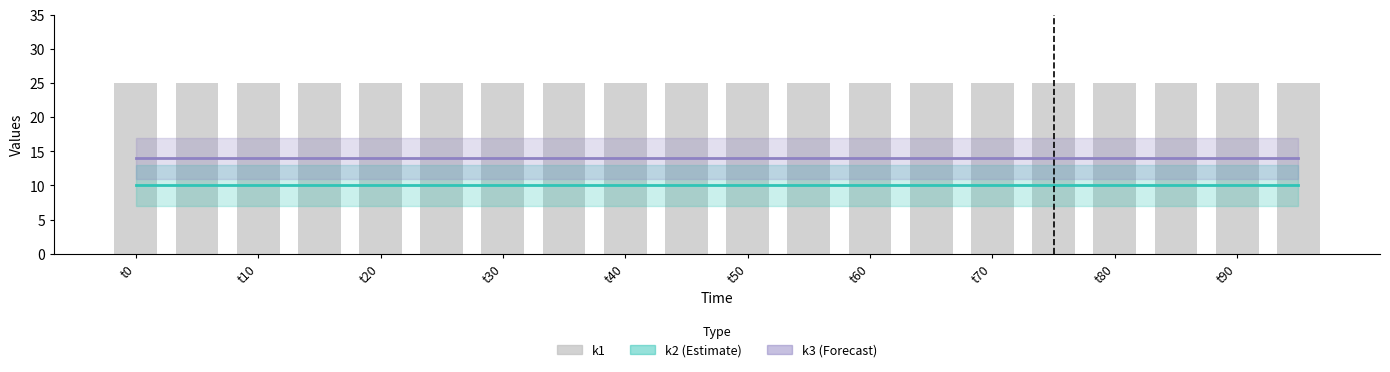

At which label is k2 (Estimate) closest to 10?

t0